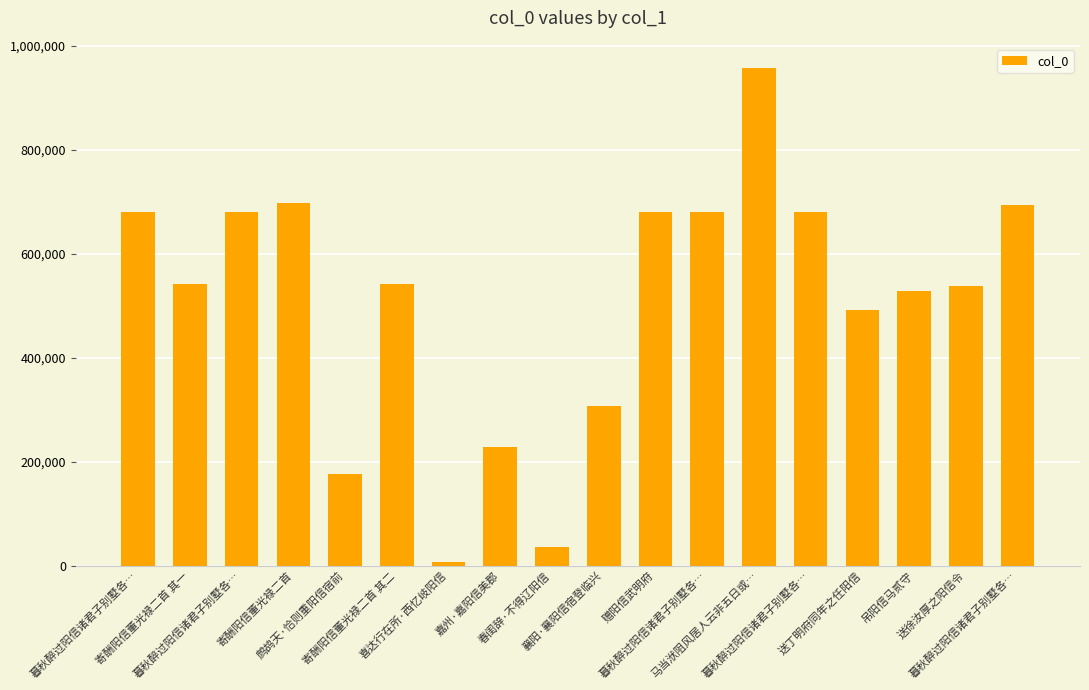

What is the label of the 1st bar from the right?

暮秋醉过阳信诸君子别墅各…